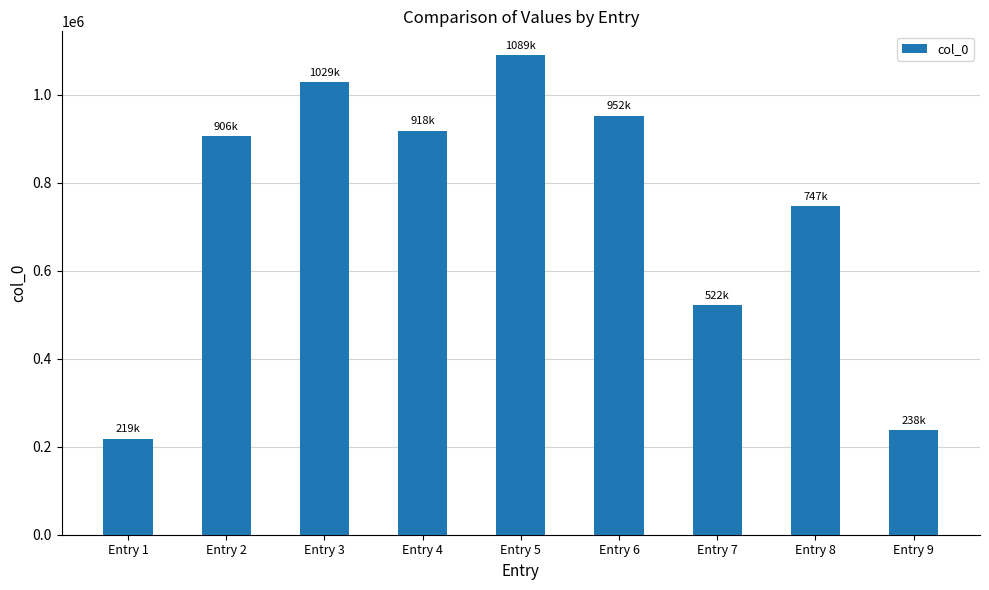

How many data points are less than 906251?

4